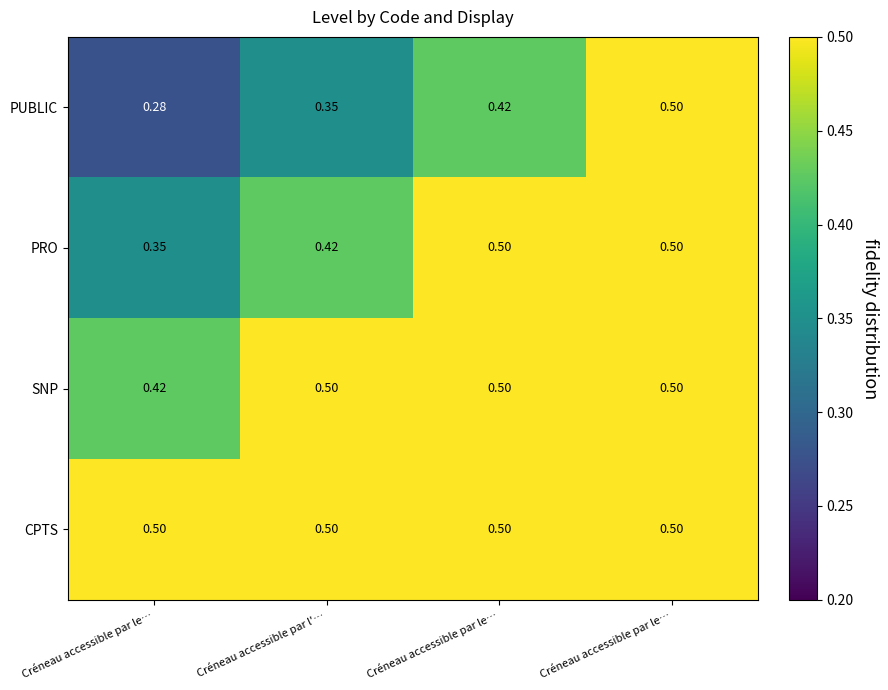

Which has a higher value, Créneau accessible par l'… or Créneau accessible par le…?

Créneau accessible par l'…